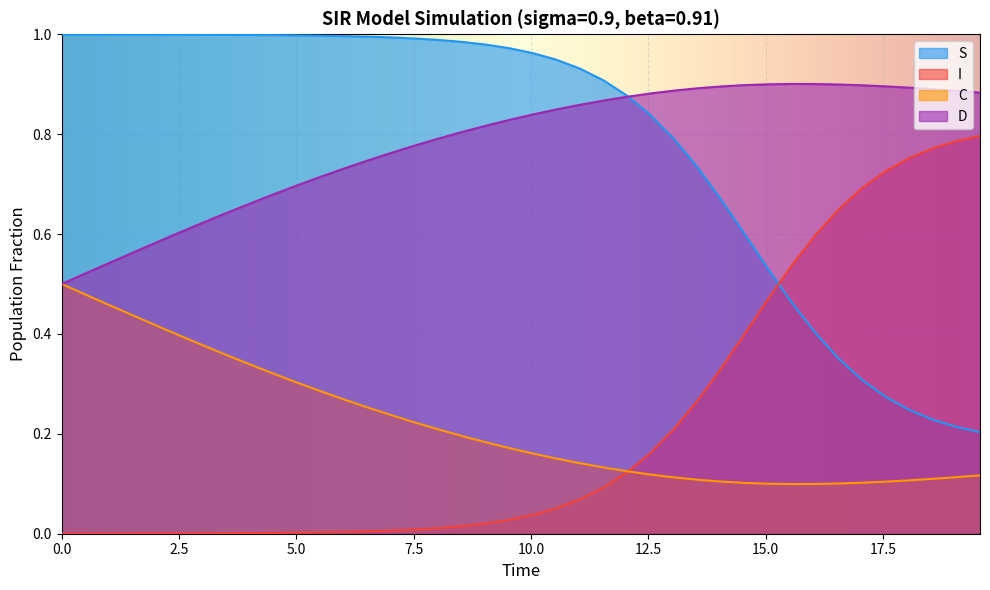

True or false: S and C intersect in this chart.

False